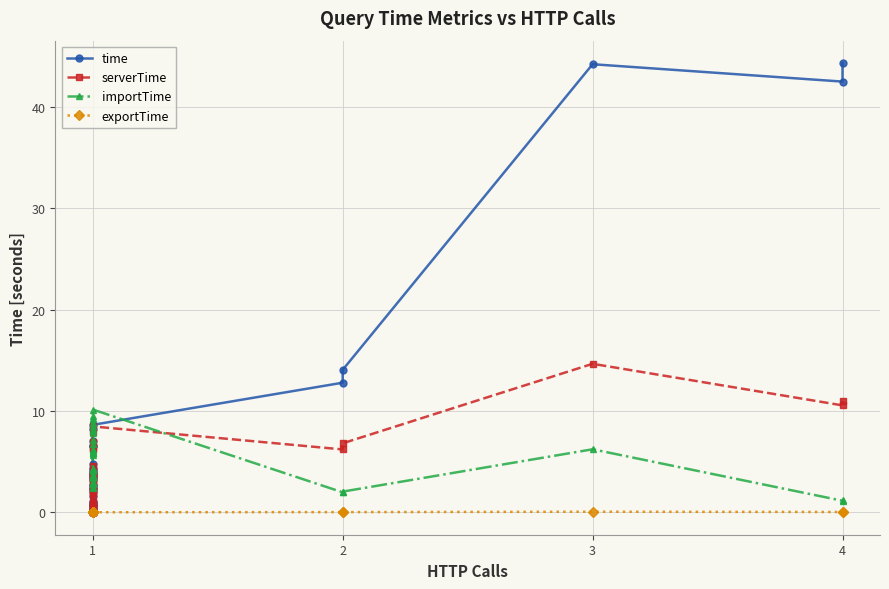

Count the number of data series in this chart.

4